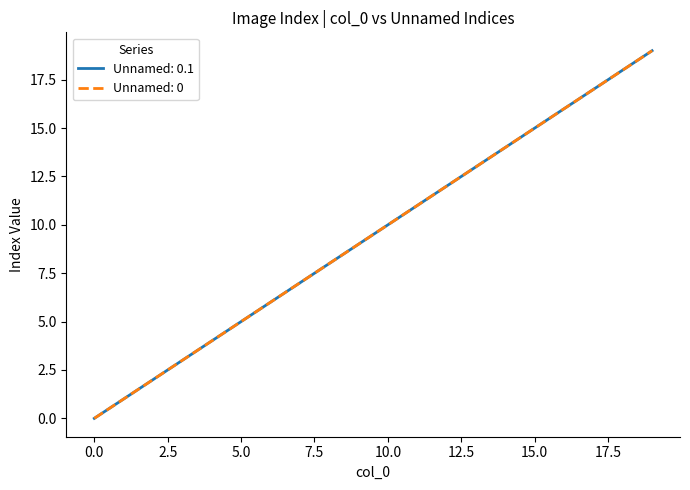

Does the chart display data point markers on the line(s)?

No